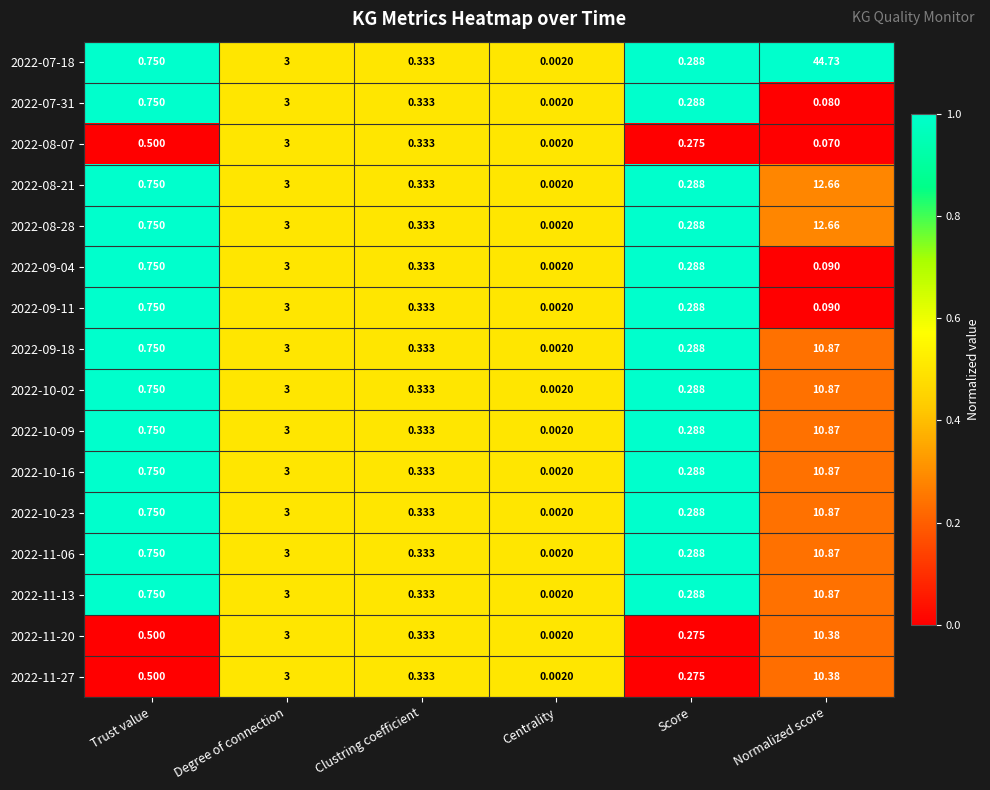

List the labels in order of 2022-09-04 value, smallest first.

Centrality, Normalized score, Score, Clustring coefficient, Trust value, Degree of connection